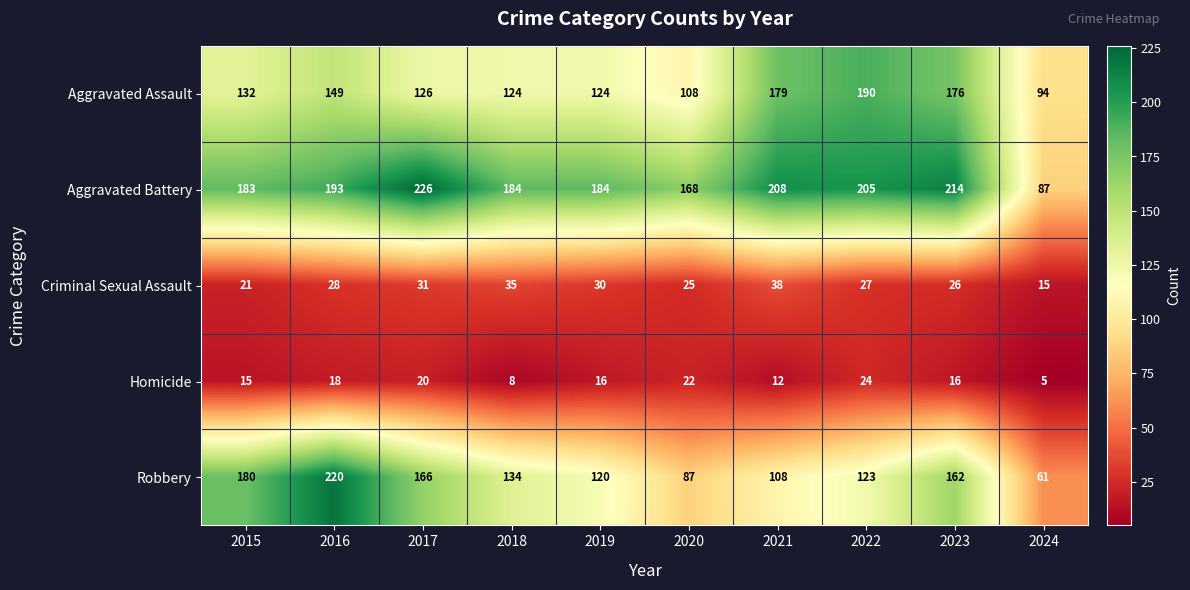

What is the difference between the Aggravated Battery values at 2018 and 2023?

30